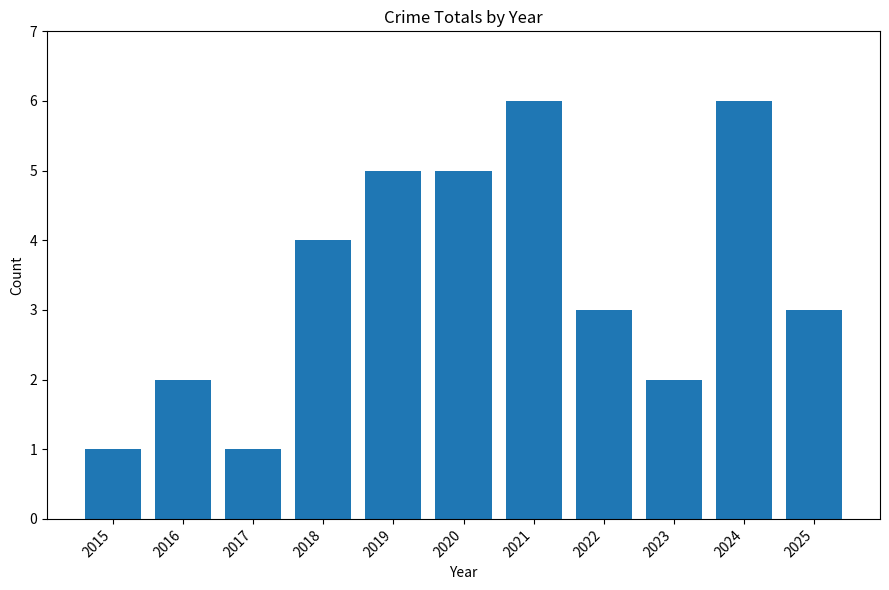

The value at 2016 is 1. True or false?

False